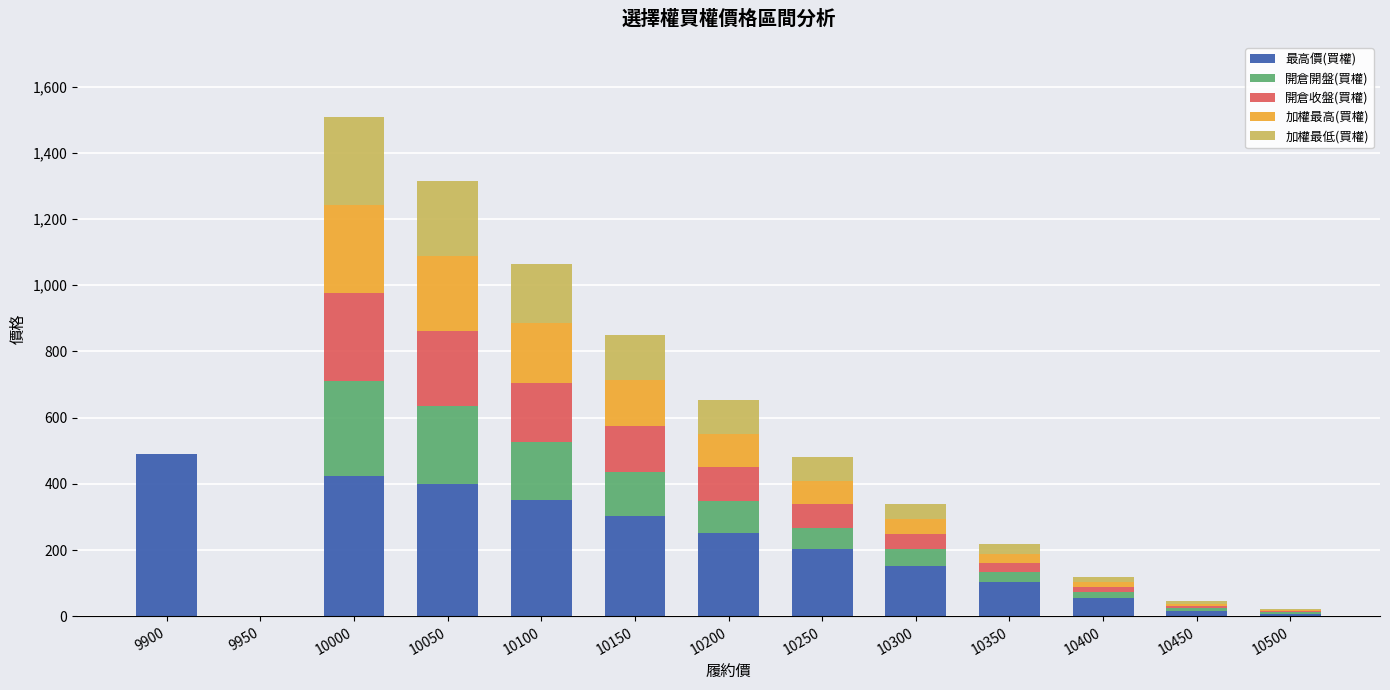

Is it true that 最高價(買權) equals 177.5 at 10000?

False